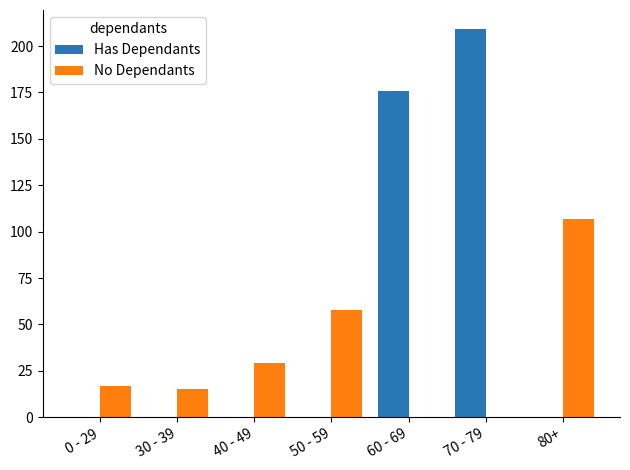

Are the bars grouped side by side (vs. stacked)?

Yes